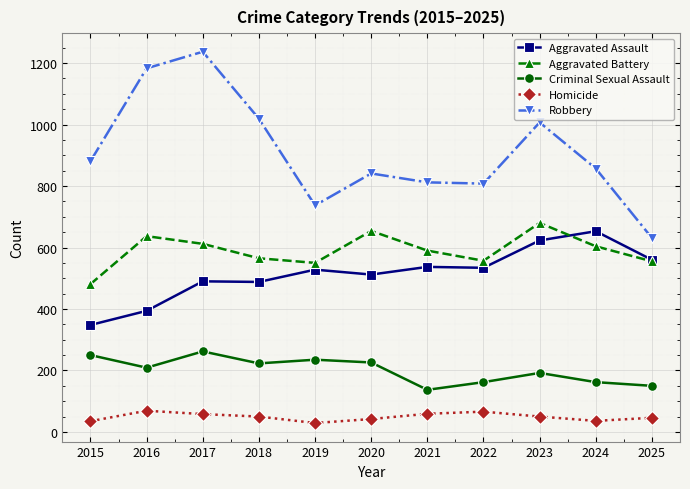

What is the minimum value for Criminal Sexual Assault?

137